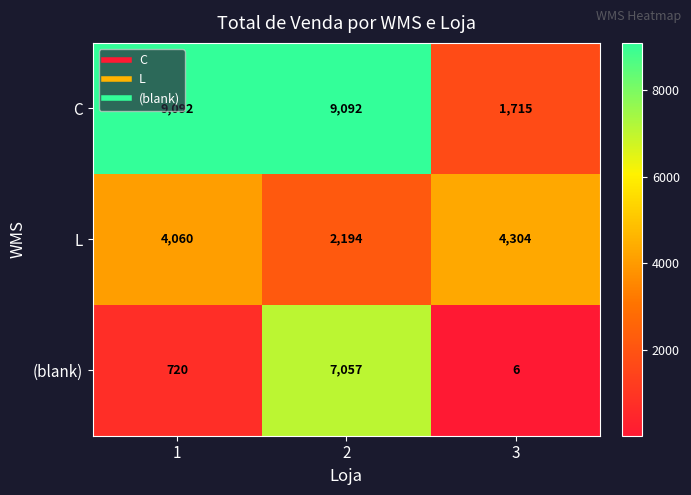

What is the spread (max minus min) of values at 1?

8372